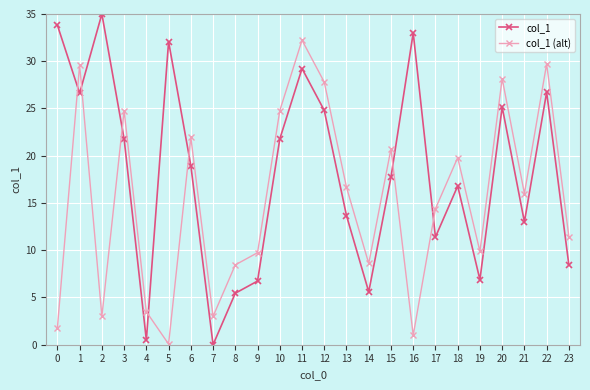

Which series has the widest spread of values?

col_1